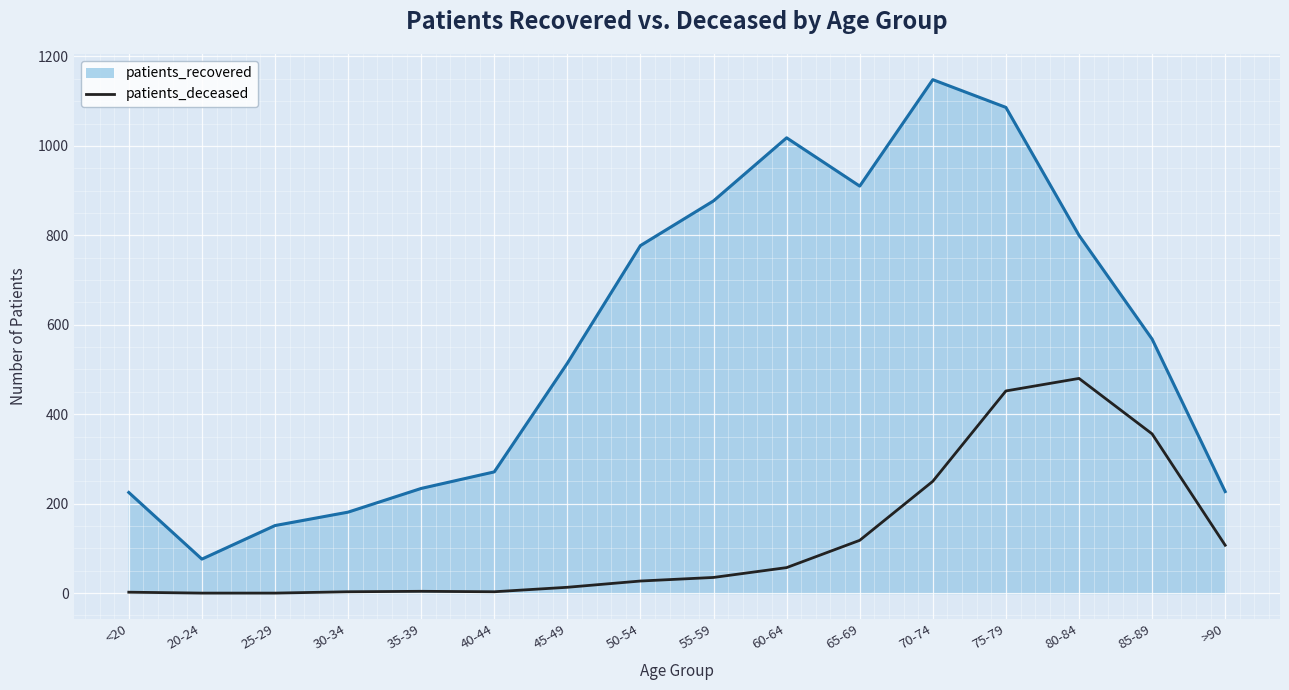

What is the maximum value shown in the chart?

1148